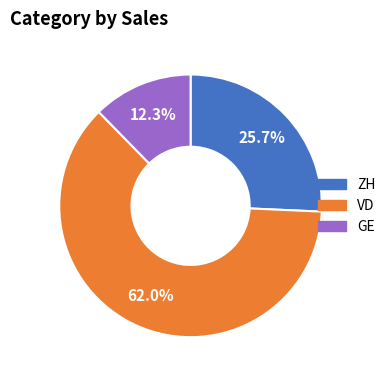

How many slices are in this pie chart?

3